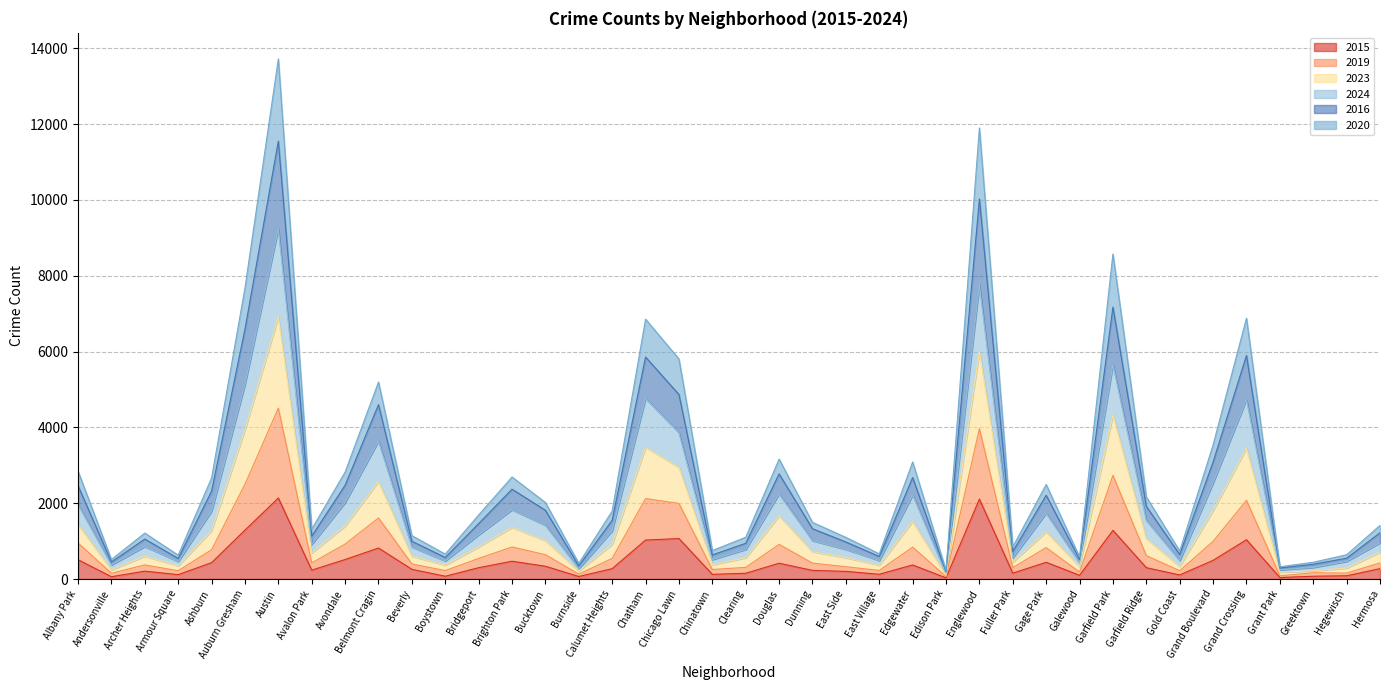

What position from the left is East Side?

24